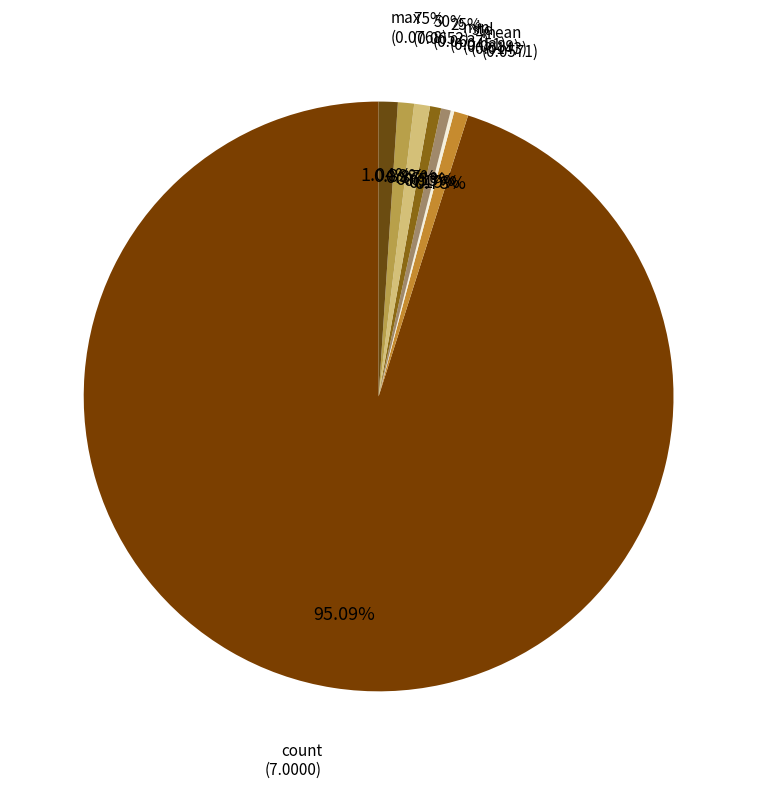

What percentage is the 25% slice, to the nearest percent?

1%